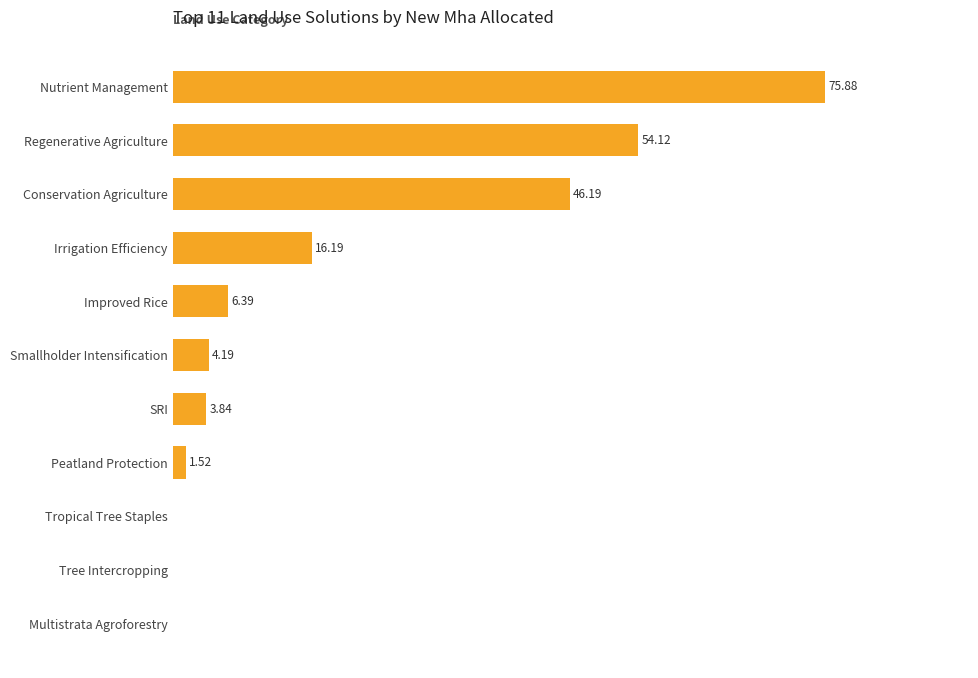

Which category has the highest value across all series?

Nutrient Management